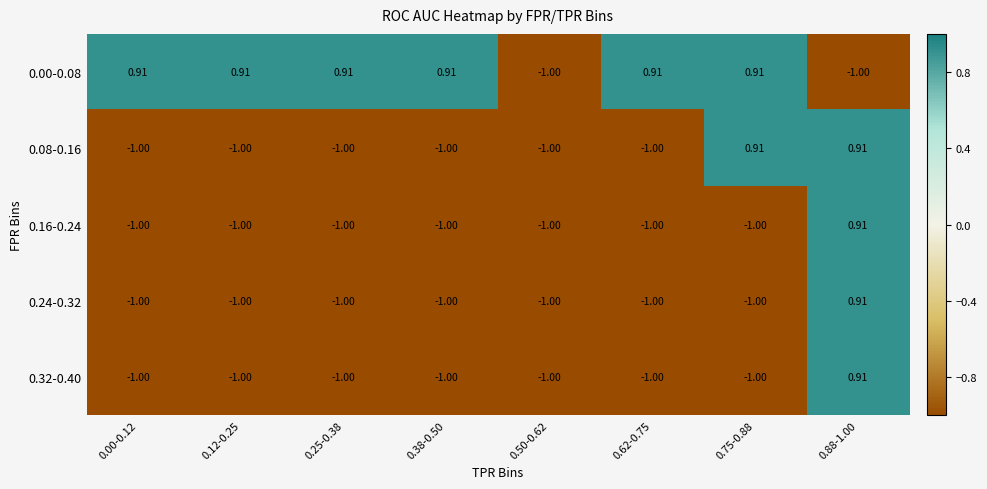

What is the smallest value displayed?

-1.0